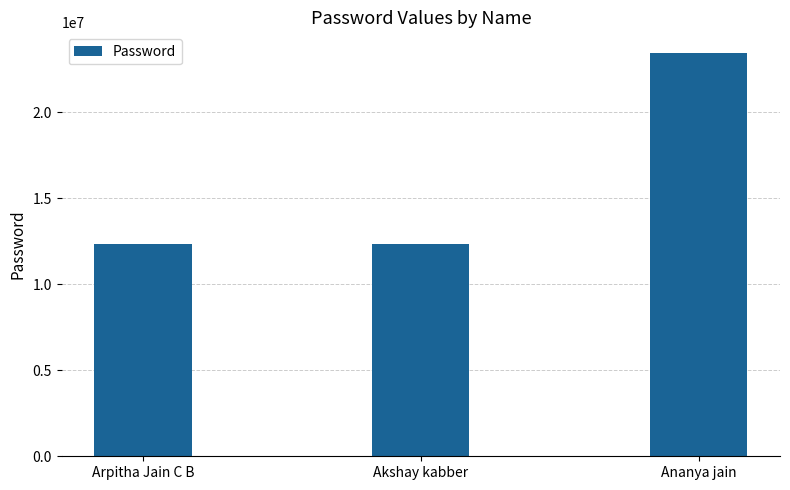

How many data points are above 12345678?

1